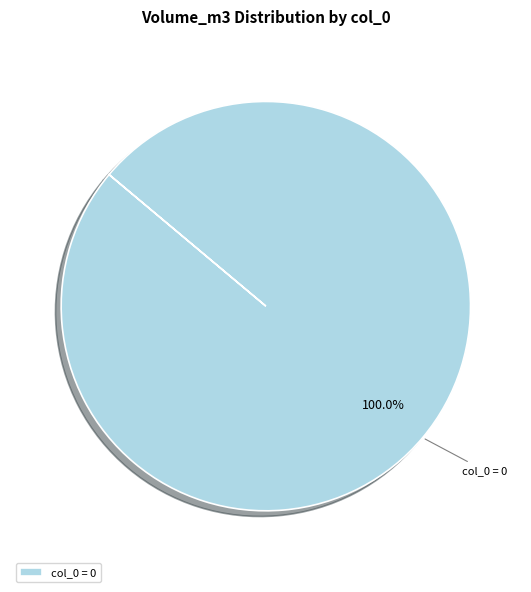

Count the number of slices in the pie.

1